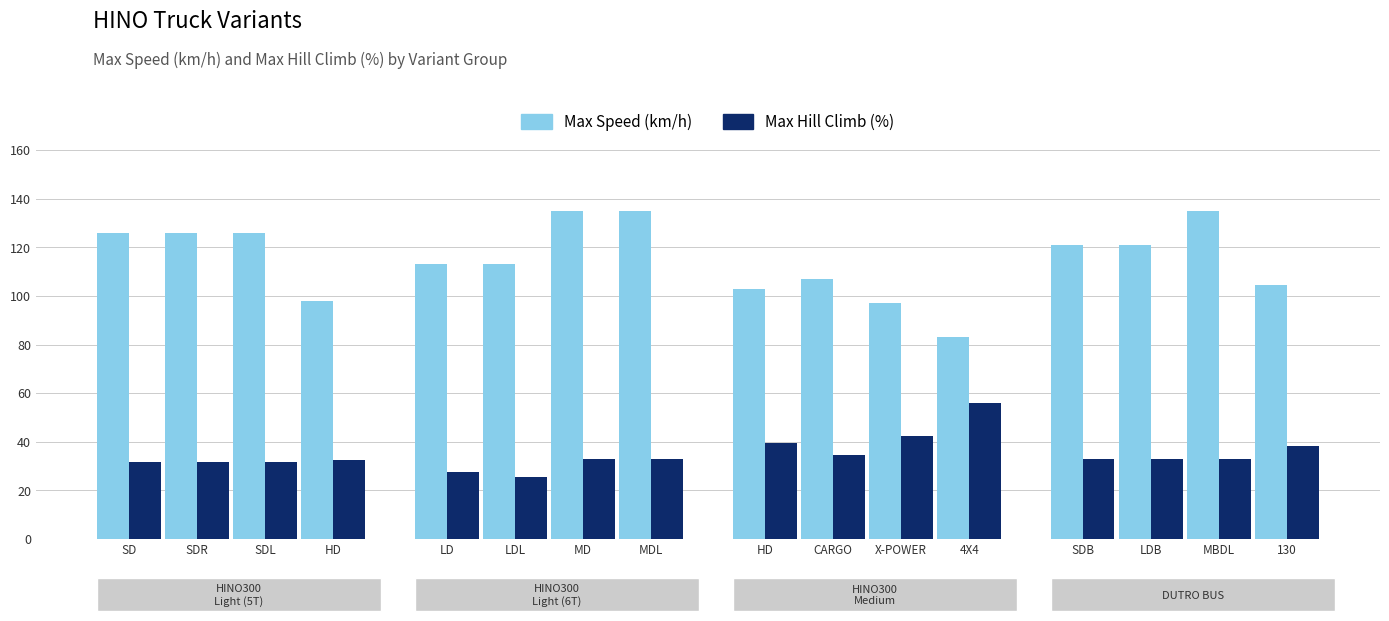

What is the minimum value for Max Speed (km/h)?

83.0